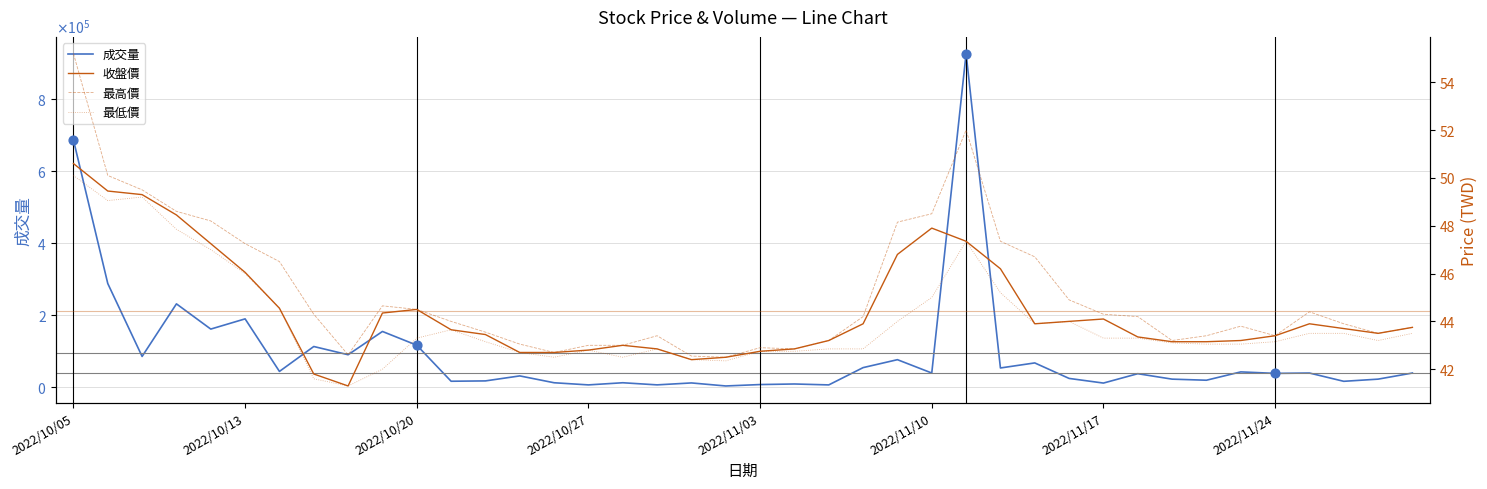

Which series has the largest total across all categories?

成交量